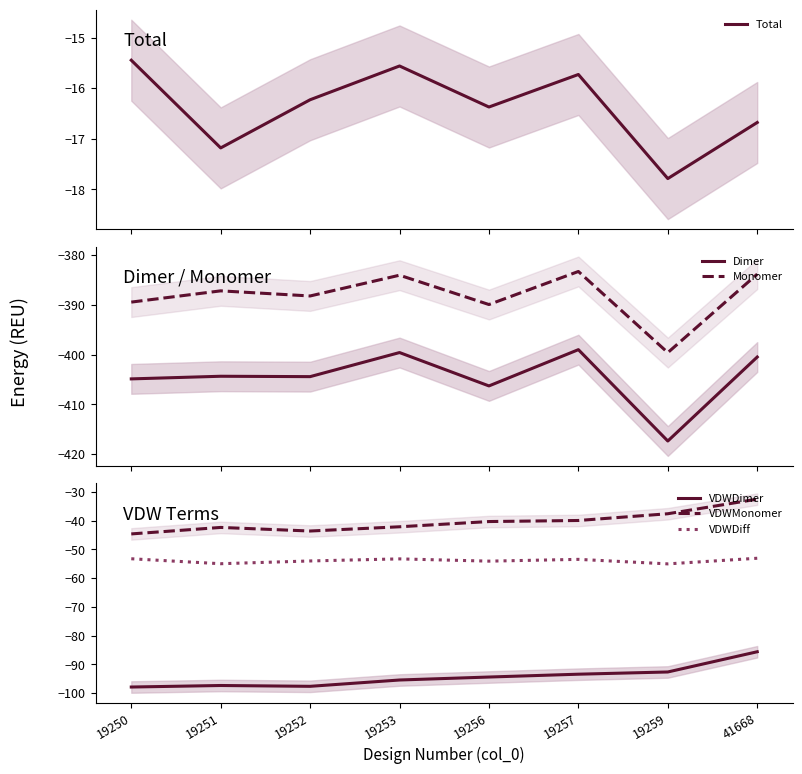

True or false: VDWMonomer and Monomer intersect in this chart.

False